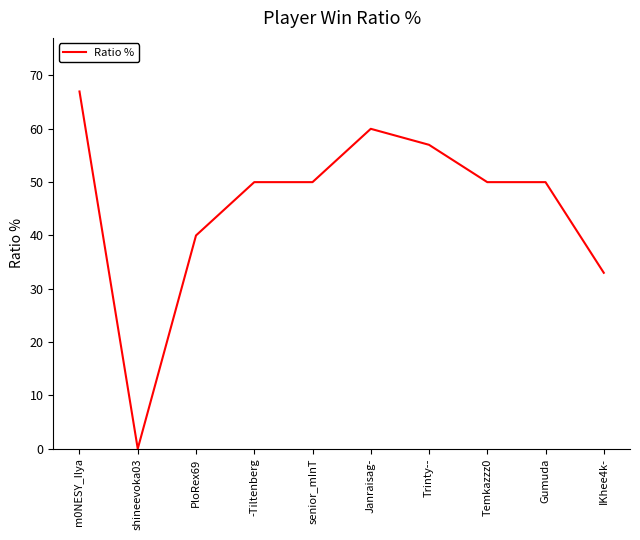

What position from the right is Trinty--?

4